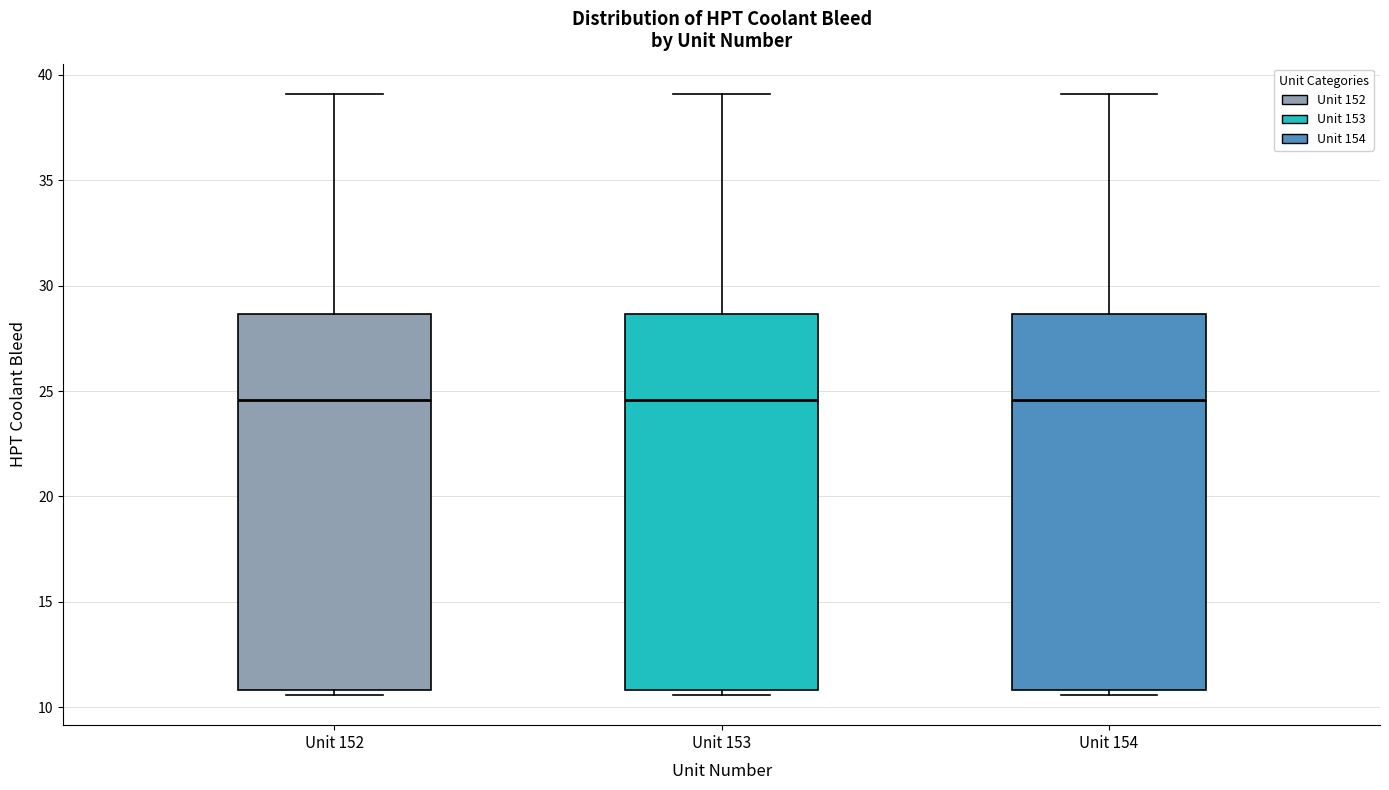

Where is the upper edge of the box for Unit 153 on the y-axis? The values are not printed on the chart, so give them approximately, as read against the axis.

28.5